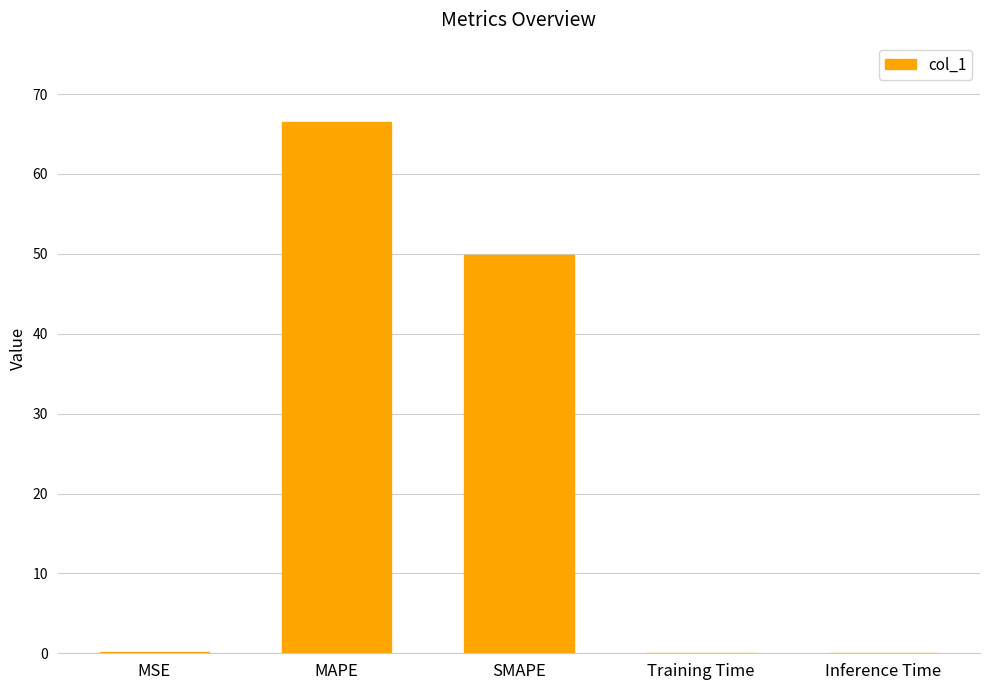

The value at MAPE is 66.5. True or false?

True